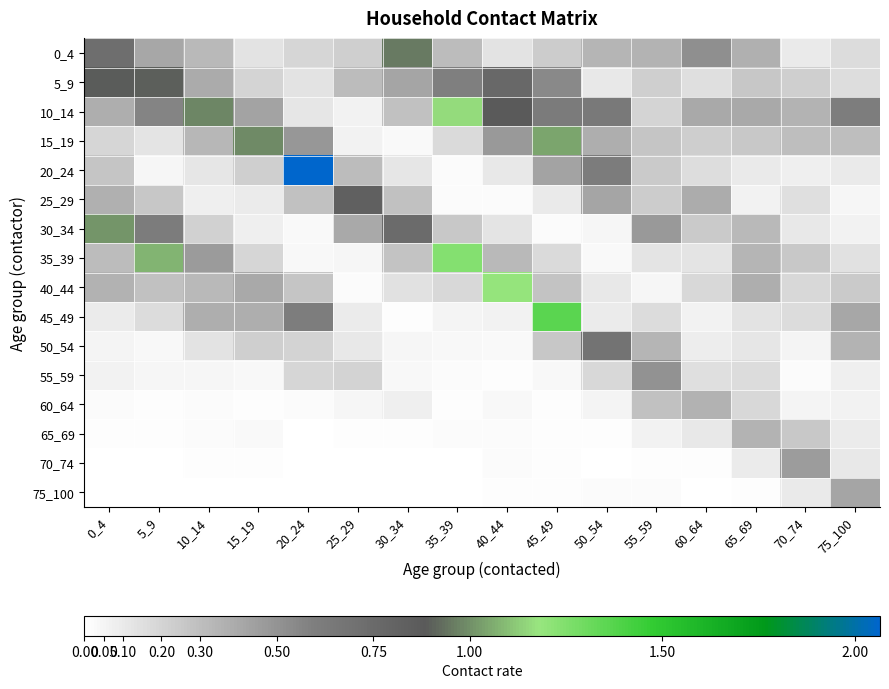

Which label corresponds to the smallest value in the chart?

5_9